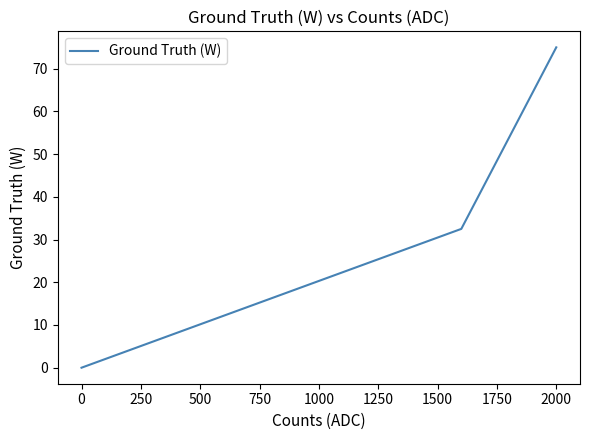

What is the difference between the maximum and second lowest values?

42.5